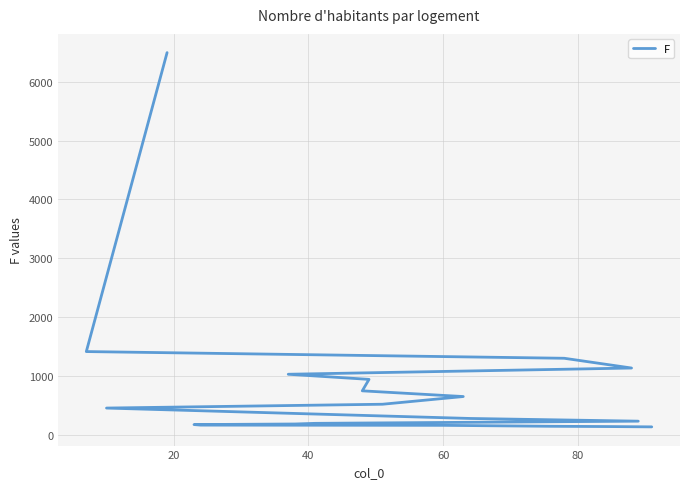

What is the value of the 2nd point from the left?

1411